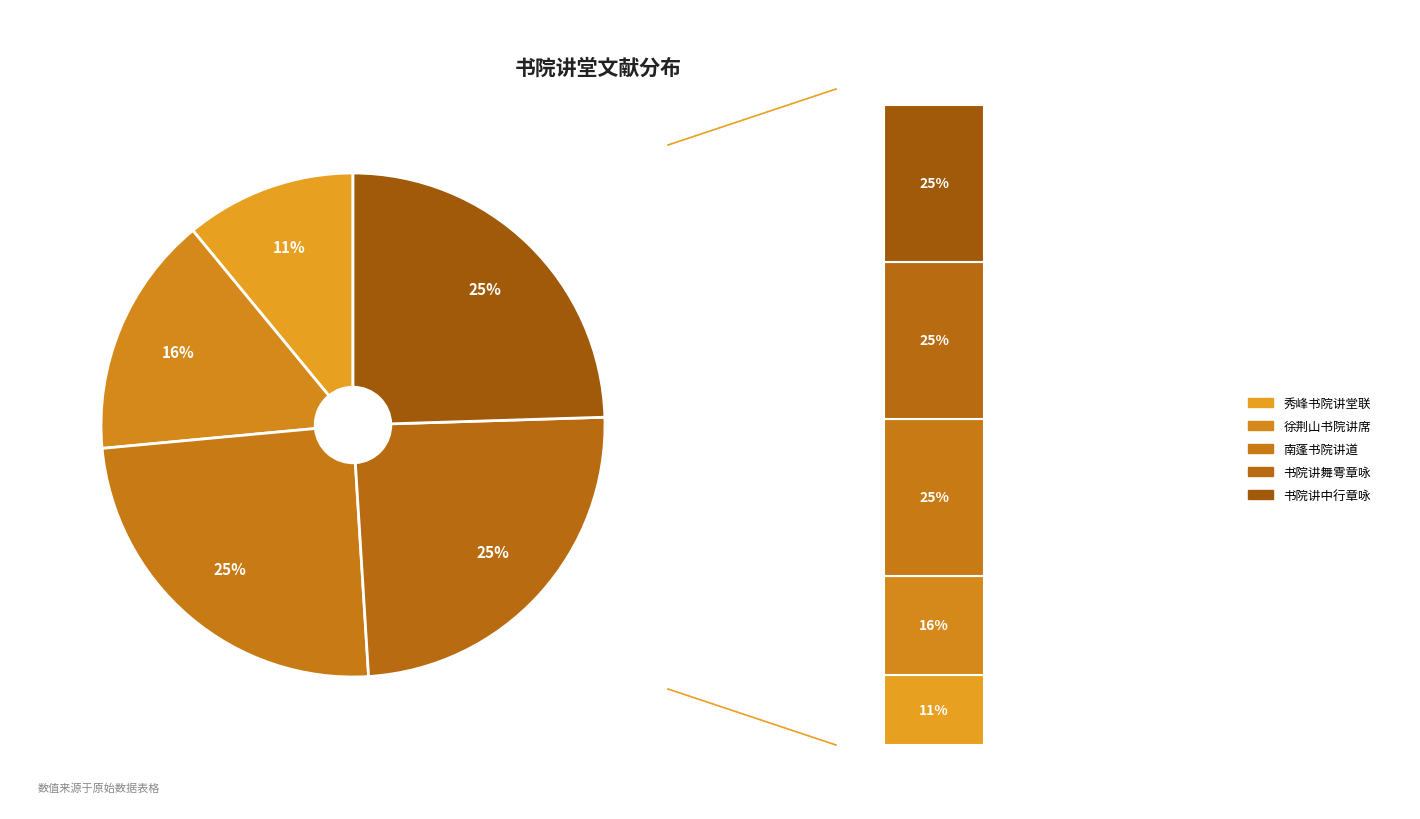

Which slice is the smallest?

秀峰书院讲堂联